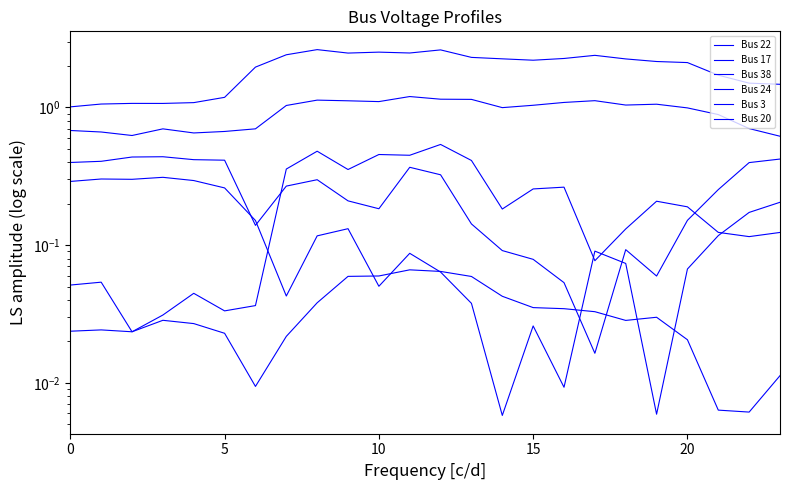

In Bus 20, how many points are lower than both neighbors (excluding endpoints)?

4